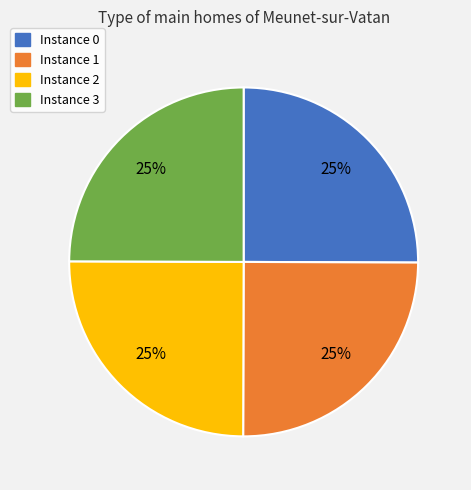

To the nearest percent, what is the average slice percentage?

25%